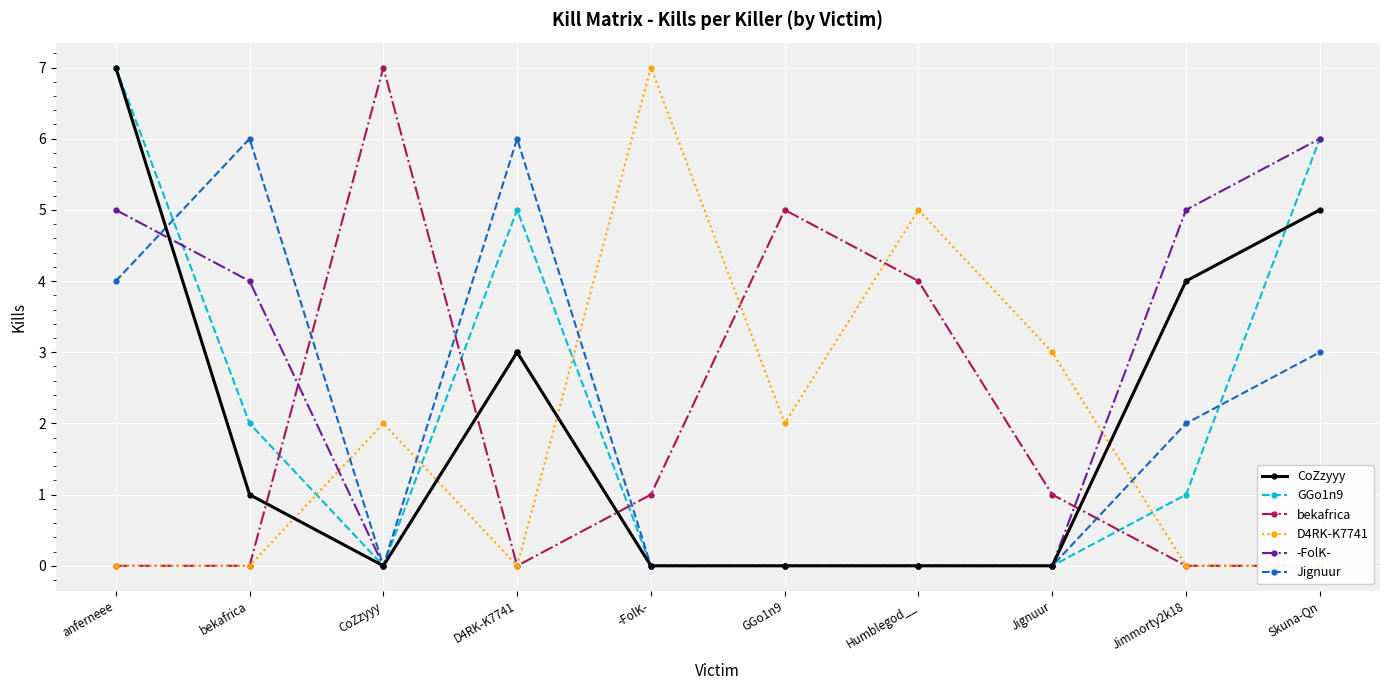

At which category does bekafrica reach its first local peak?

CoZzyyy